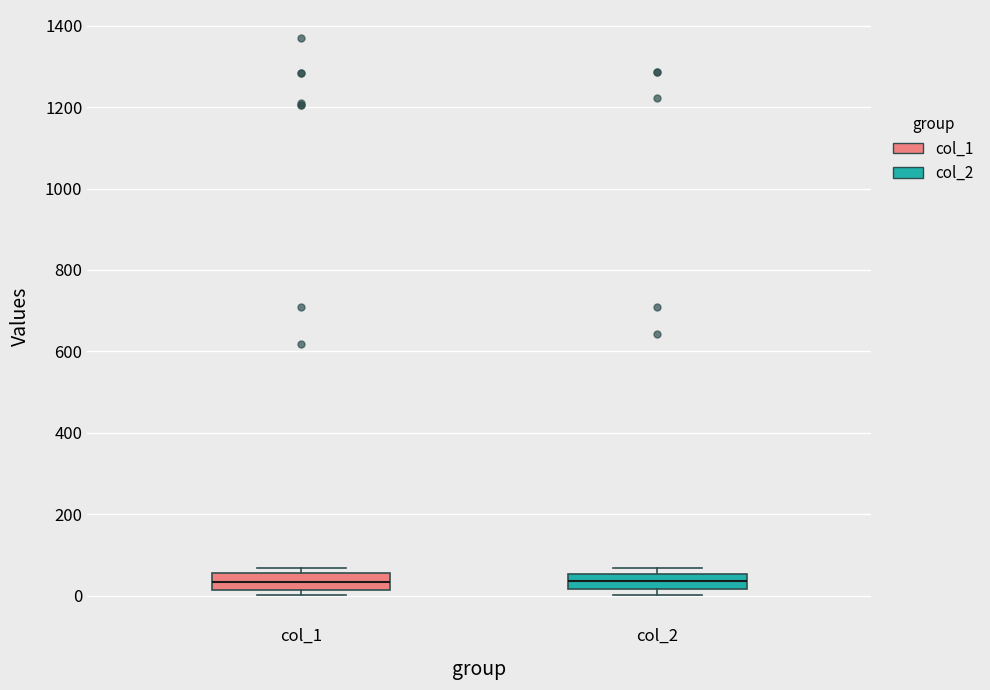

Reading left to right, read every box against the y-axis: the position of its median line, the range the box covers, and the ends of its whiskers. The values are not printed on the chart, so give them approximately, as read against the axis.

col_1: median 40, box 20 to 60, whiskers 0 to 60 (just above the box's upper edge)
col_2: median 40, box 20 to 60, whiskers 0 to 60 (just above the box's upper edge)